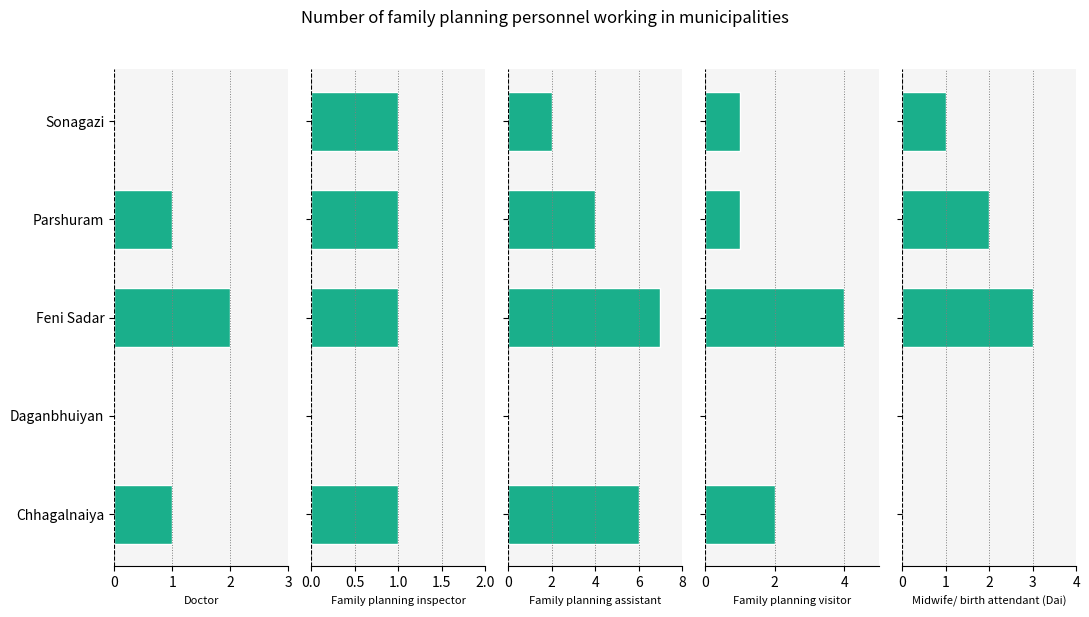

At how many categories does at least one series exceed 0?

4